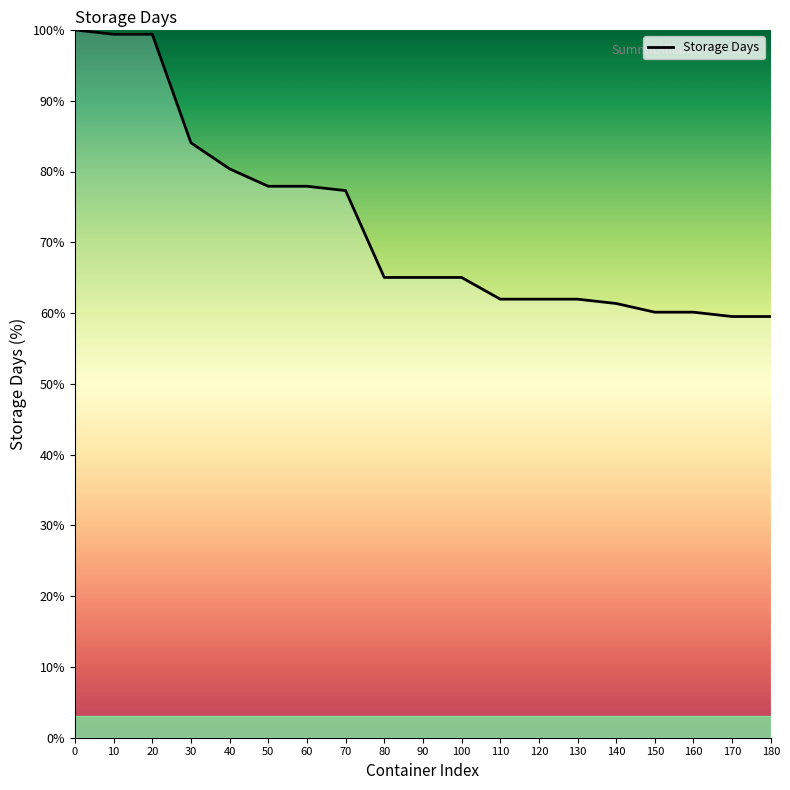

Is it true that the value at 10 is 171.1?

False